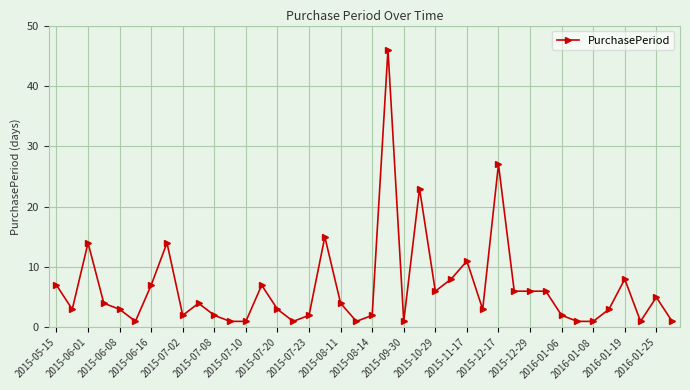

How many lines are shown in the chart?

1